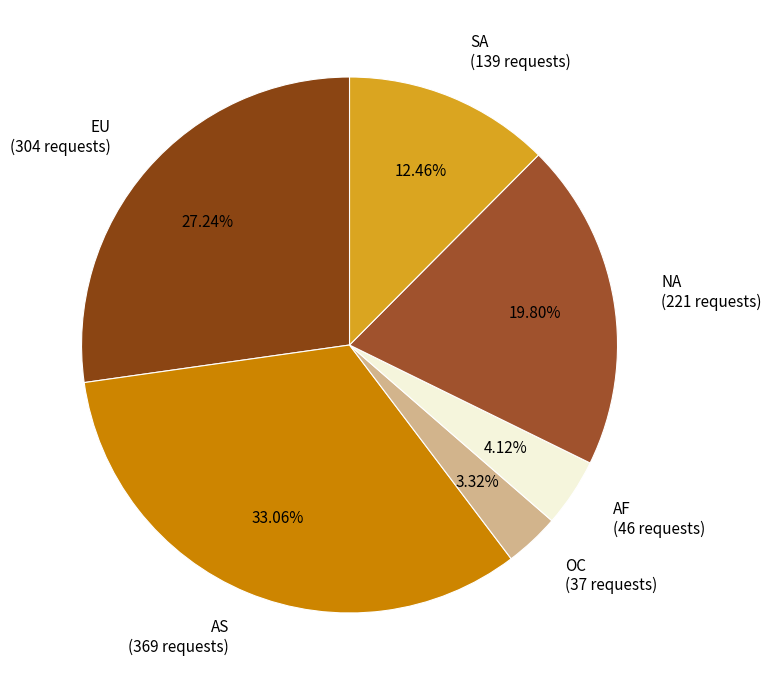

Is there any slice that represents more than half of the pie?

No